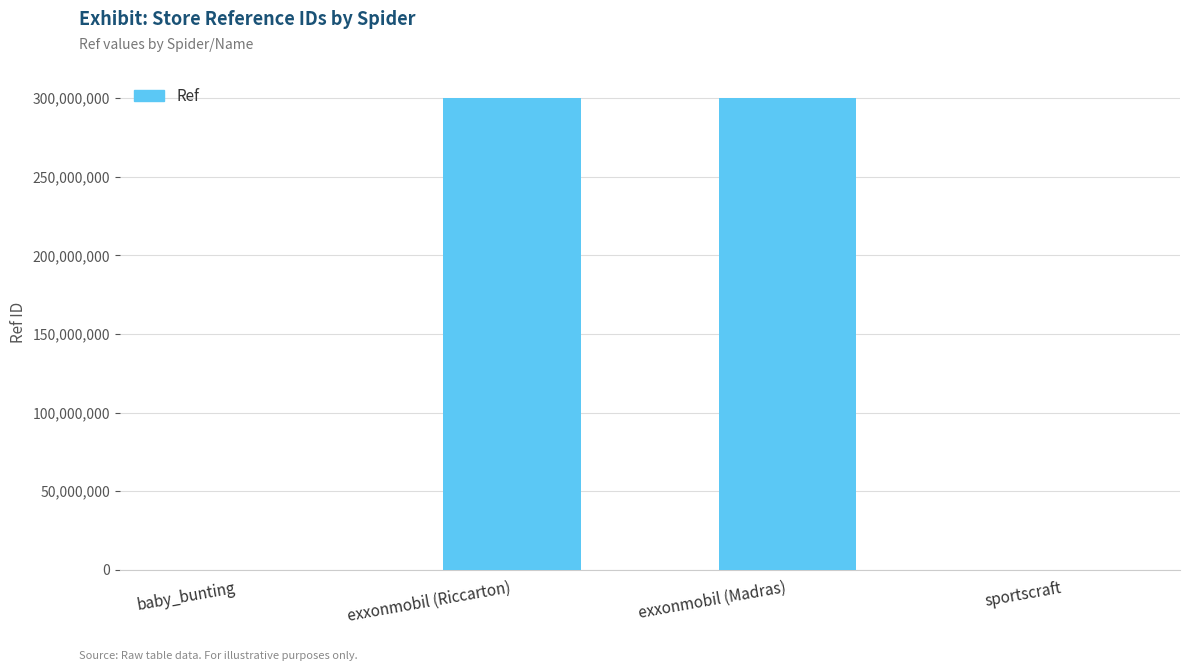

What is the ratio of the value at exxonmobil (Riccarton) to the value at sportscraft?

6245.4